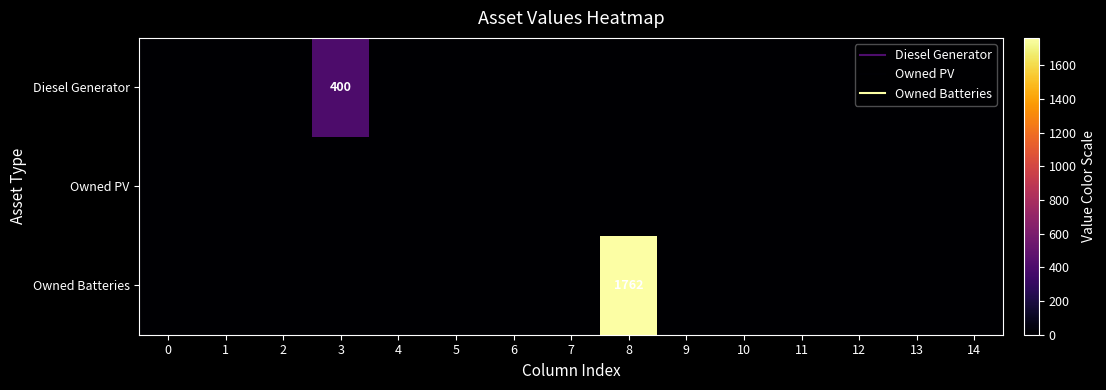

Rank the series by their average value, from lowest to highest.

row_1, row_0, row_2